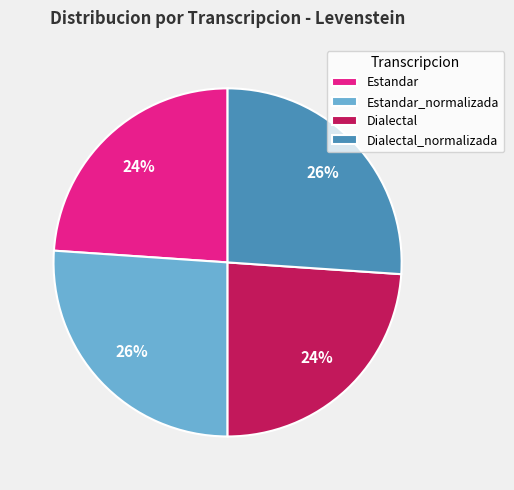

The Estandar slice represents 33% of the pie. True or false?

False